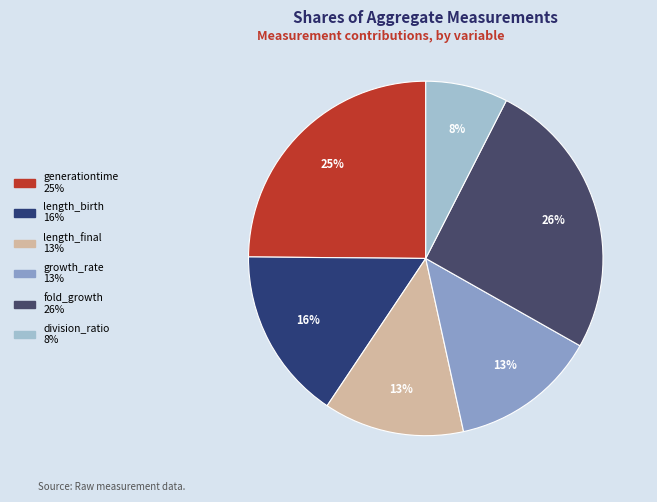

True or false: division_ratio accounts for 8% of the total.

True